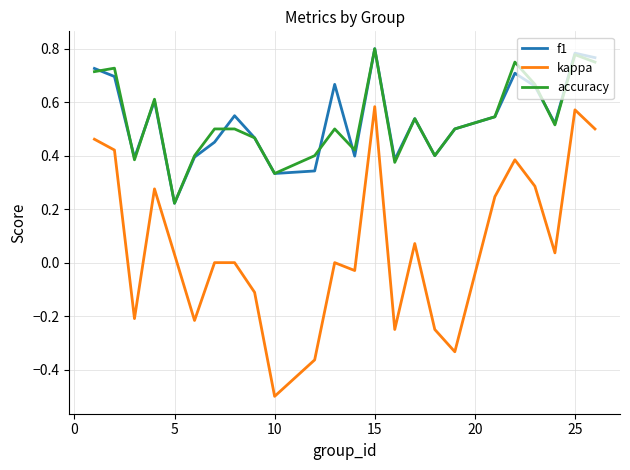

Which series has the largest range (max minus min)?

kappa